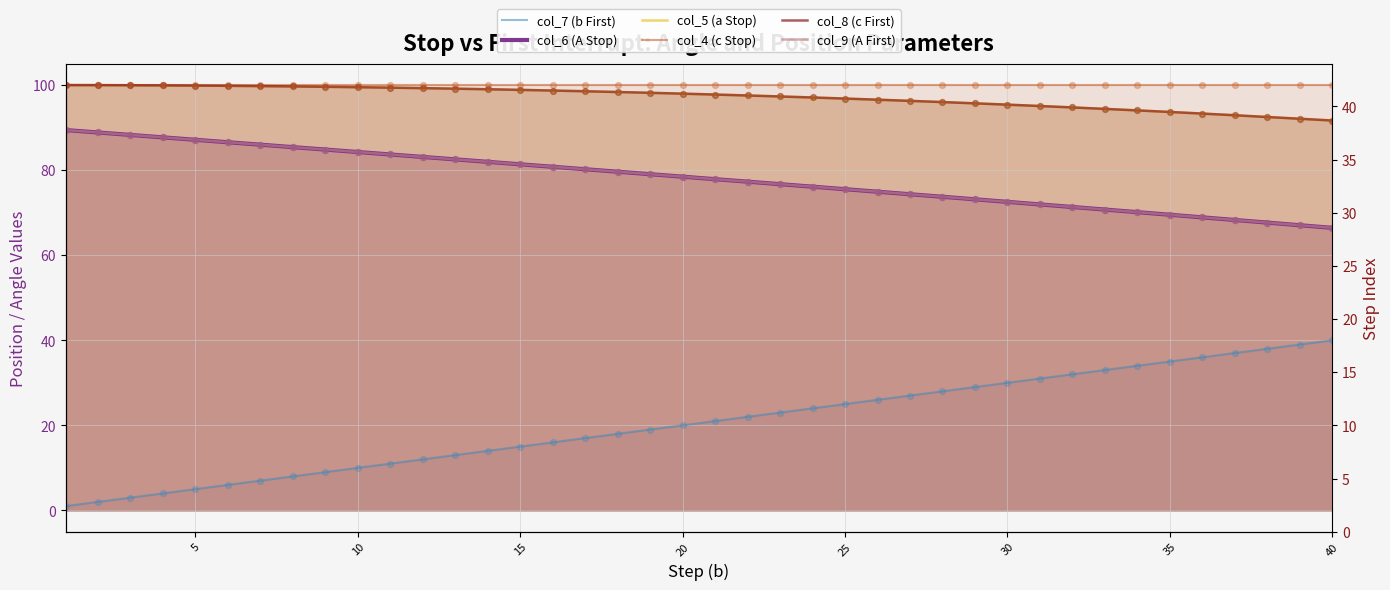

Which series reaches the maximum Y coordinate?

col_4 (c Stop)